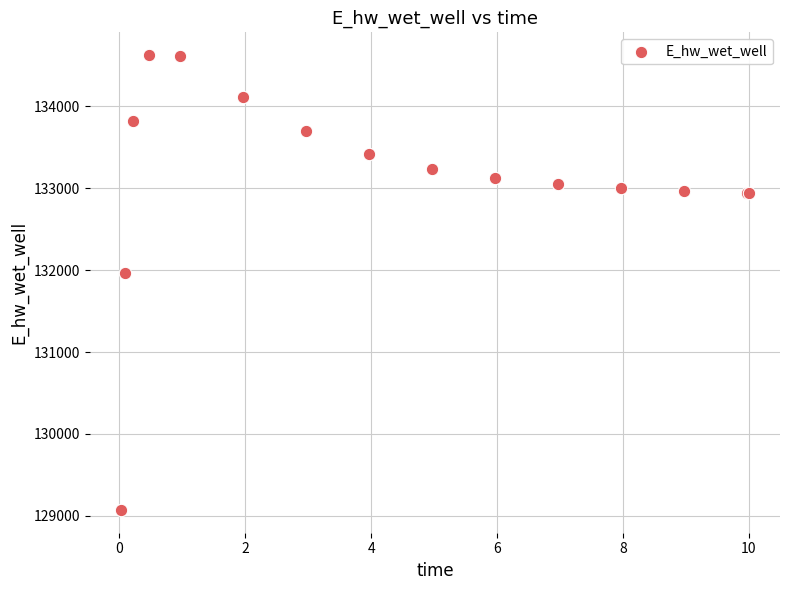

What Y value in the scatter plot is closest to 131849?

131970.0